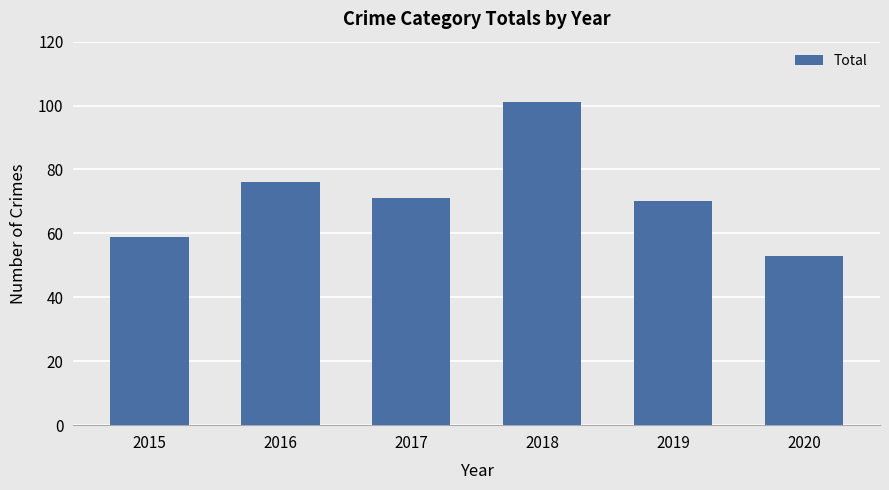

What is the sum of the values at 2015 and 2017?

130